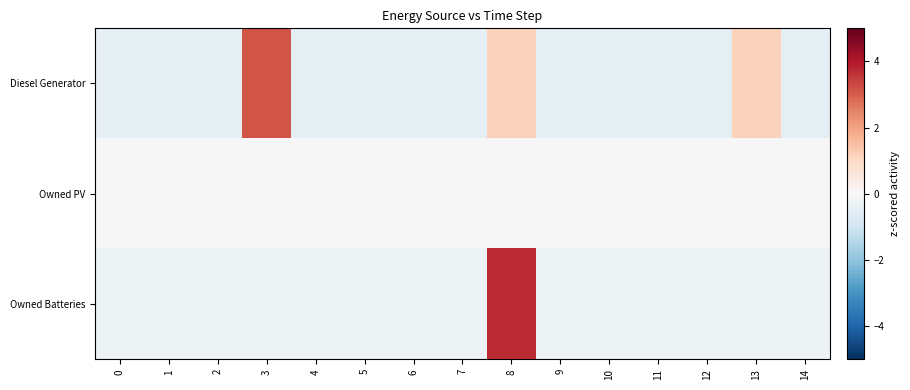

What is the greatest value displayed?

3.7